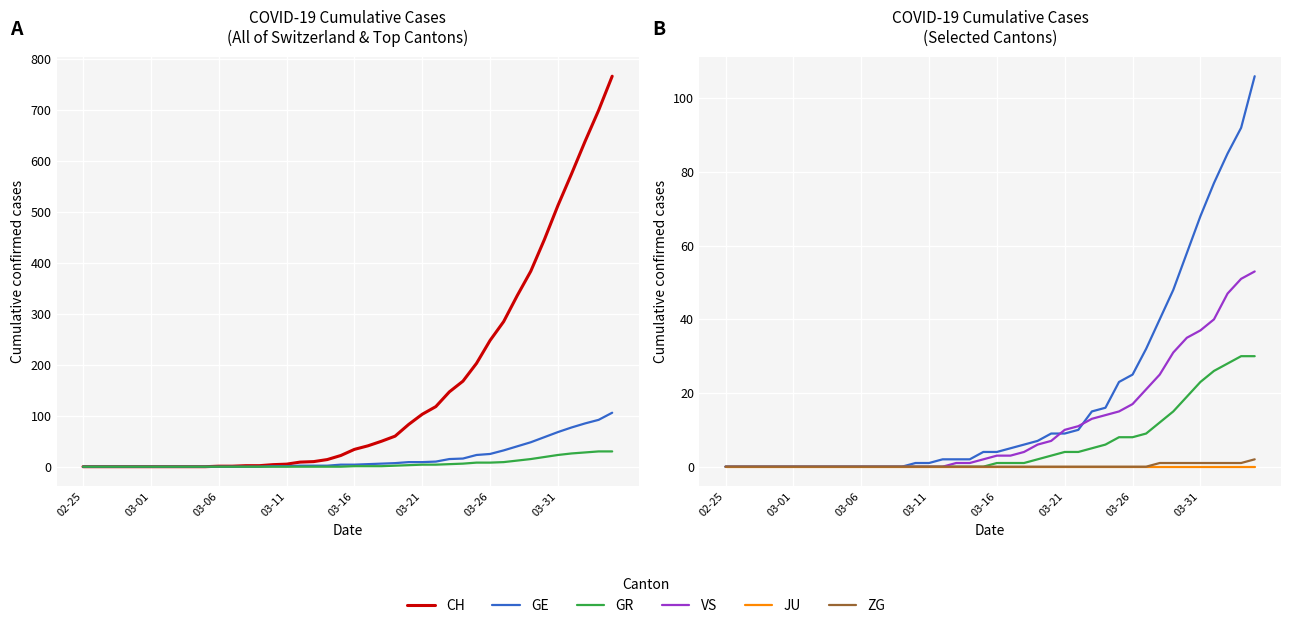

The VS series shows 0 at 10. True or false?

True